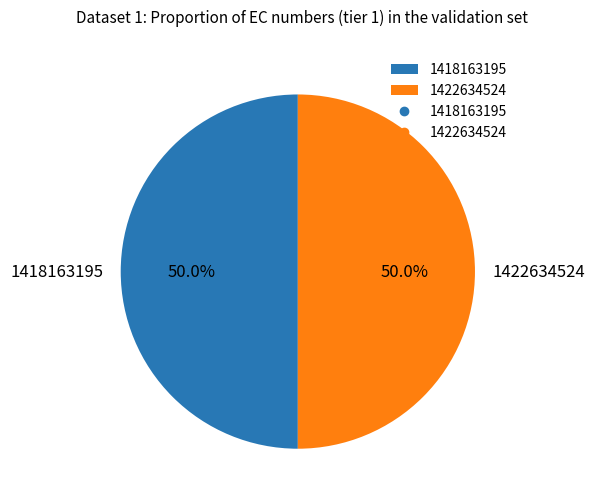

What is the total percentage of 1422634524 and 1418163195?

100.0%